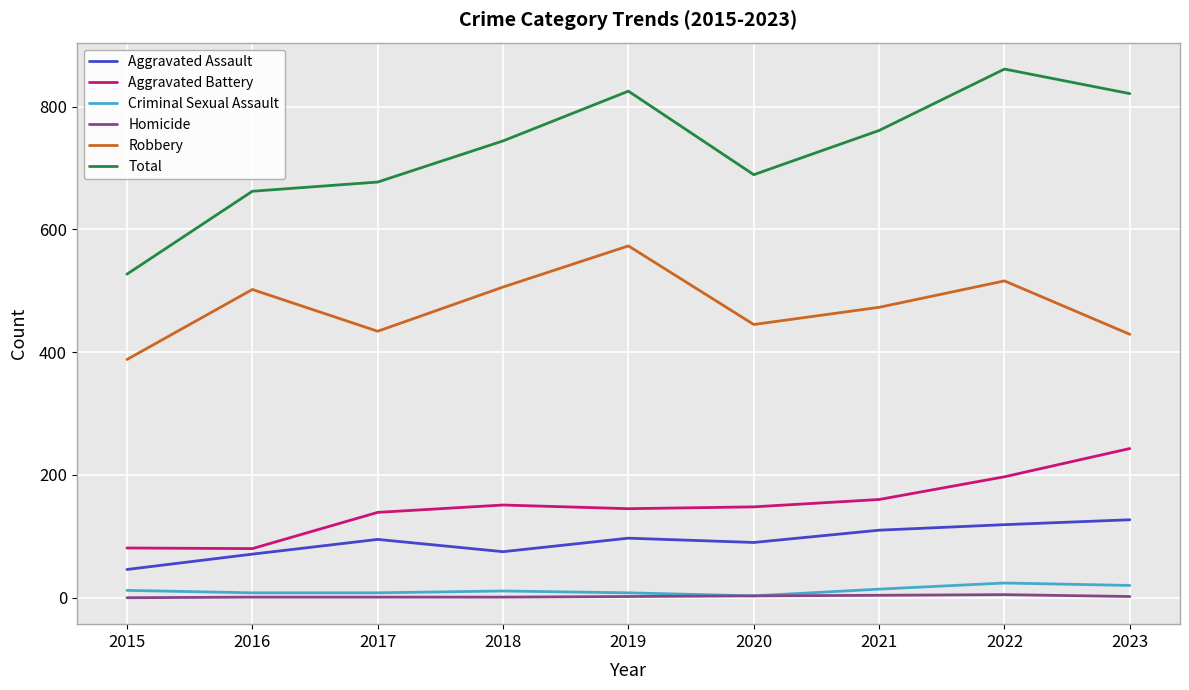

The Aggravated Battery series shows 81 at 2015. True or false?

True